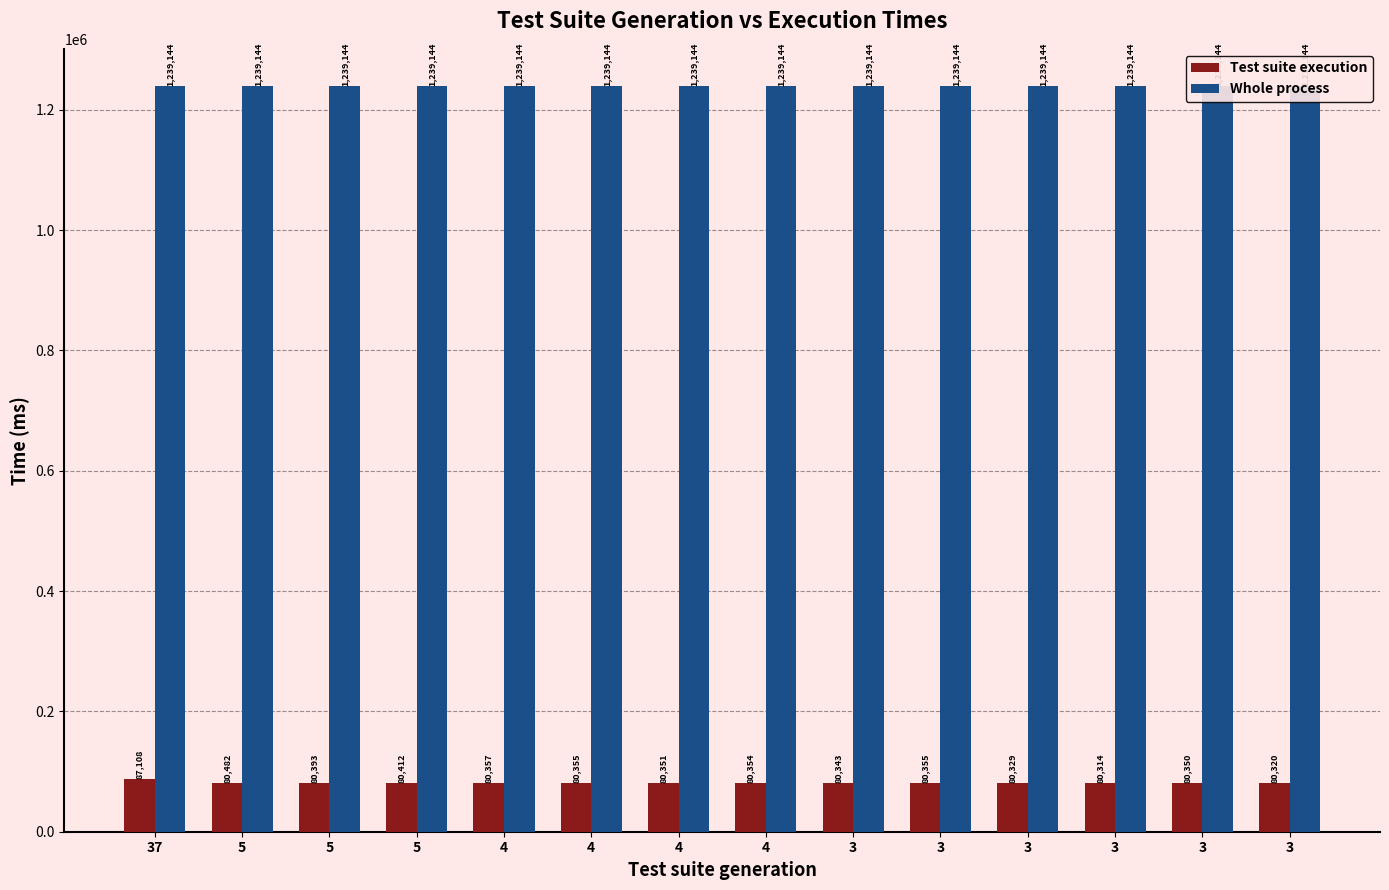

Rank the series by their maximum value, from lowest to highest.

Test suite execution, Whole process